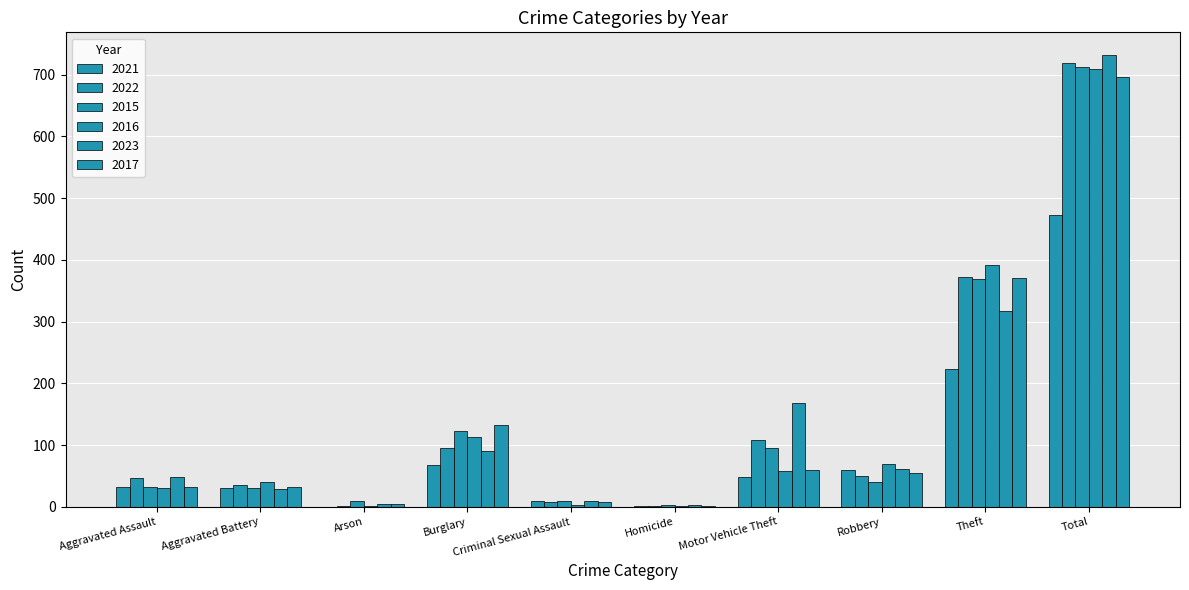

How many categories are shown in the chart?

10